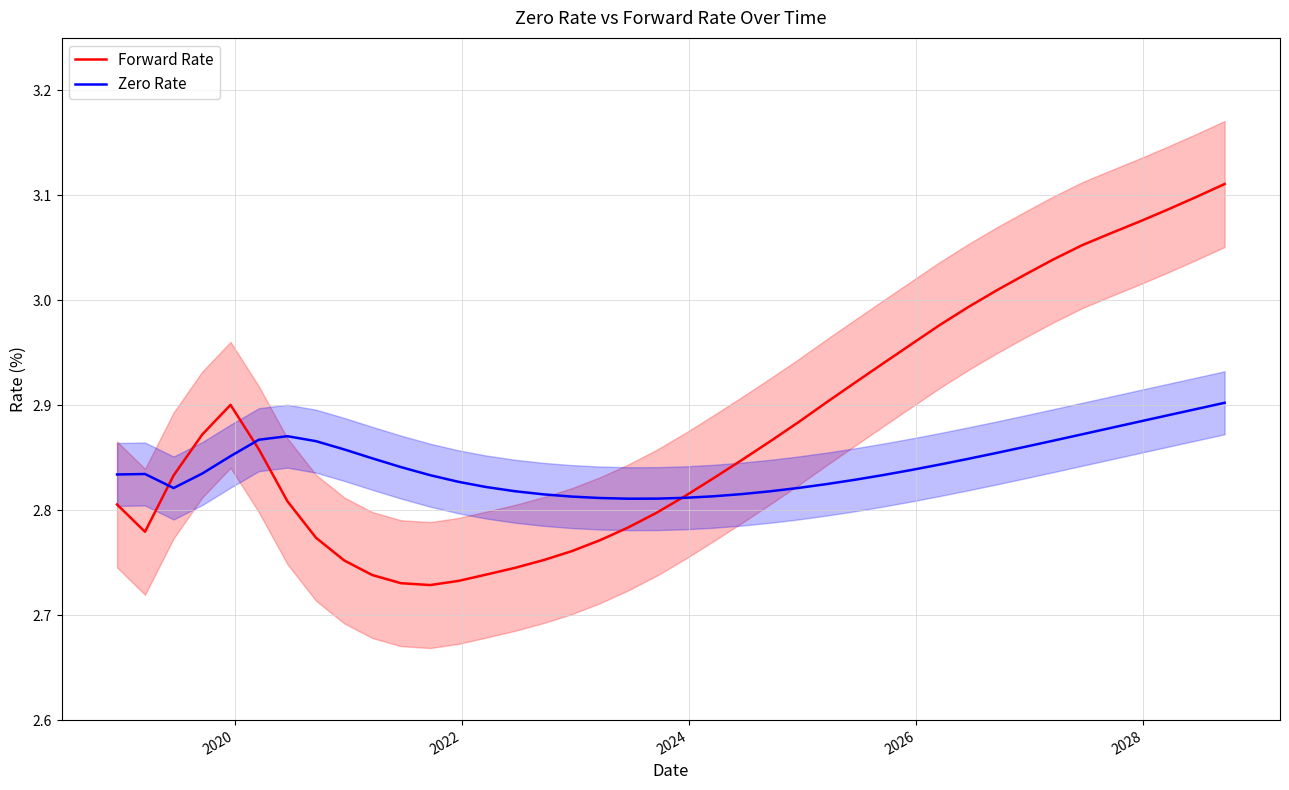

What is the value of the Forward Rate point at the 32nd from the left?

3.0